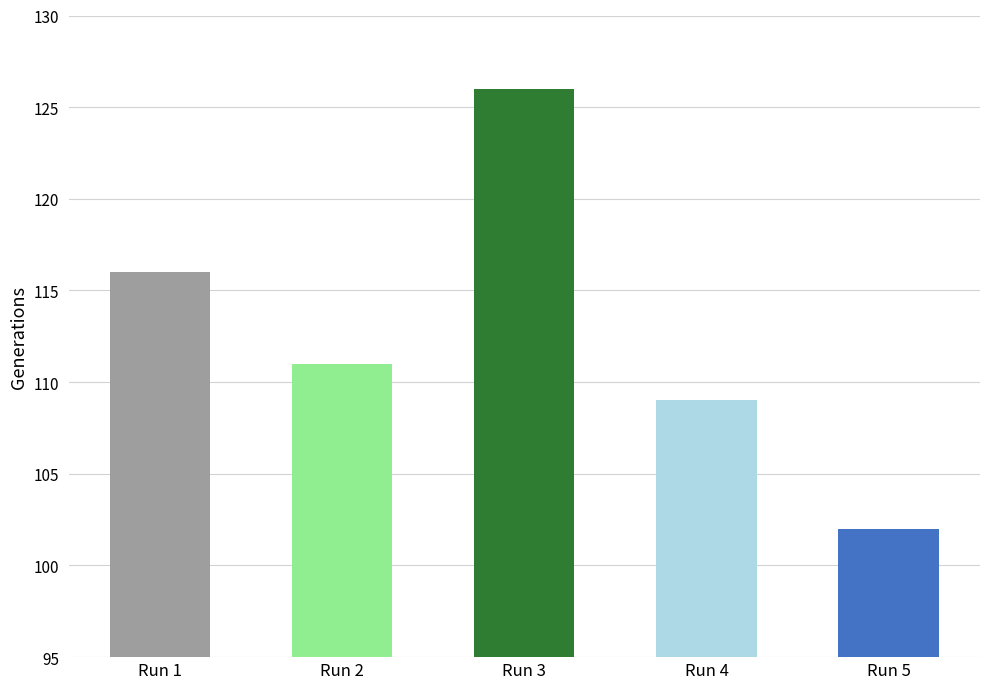

What is the value of the 5th bar from the left?

102